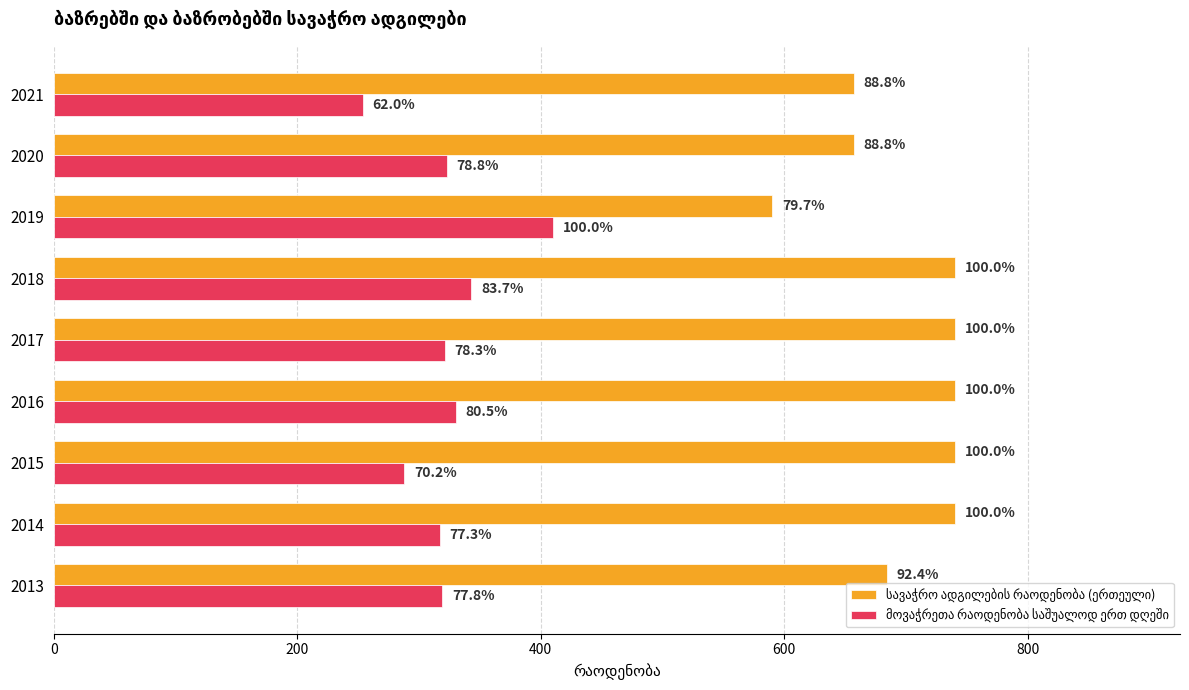

At 2017, list the series in order from smallest to largest.

მოვაჭრეთა რაოდენობა საშუალოდ ერთ დღეში, სავაჭრო ადგილების რაოდენობა (ერთეული)